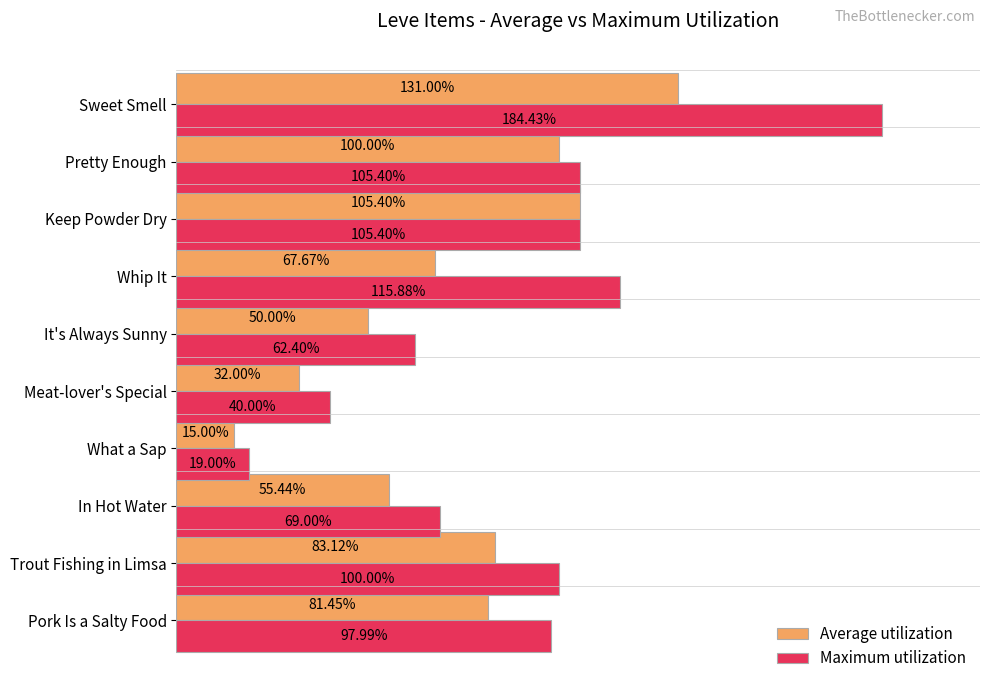

At which category is the sum across all series the highest?

Sweet Smell